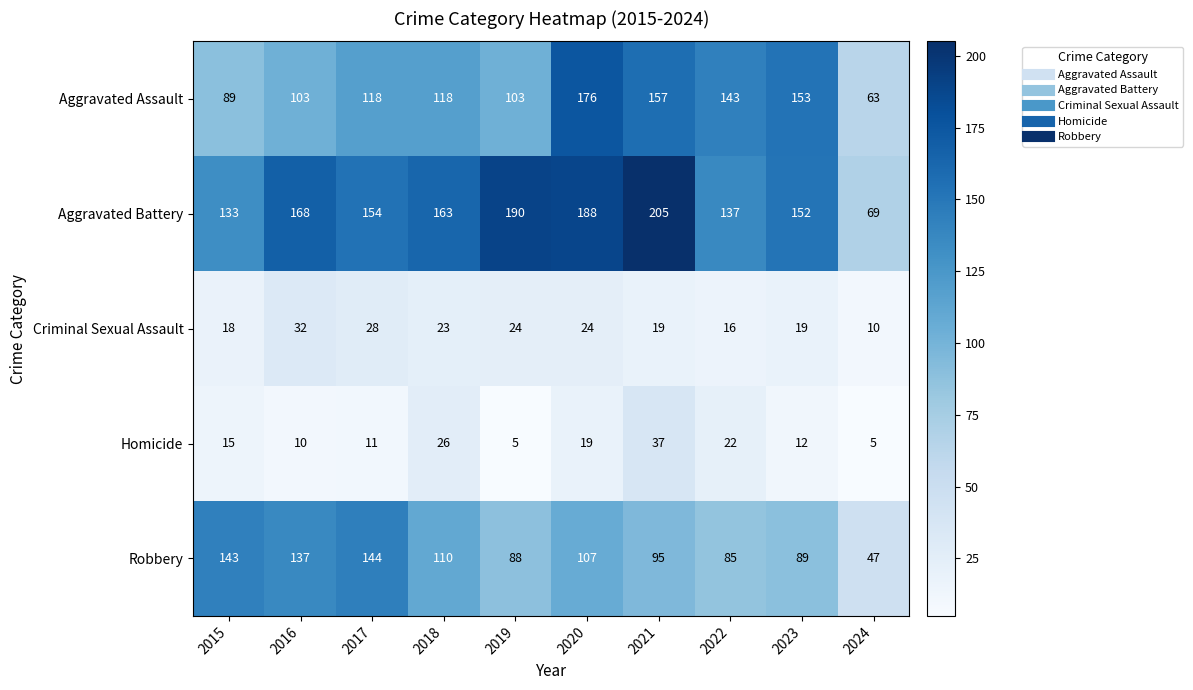

True or false: Robbery has a value of 107 at 2020.

True